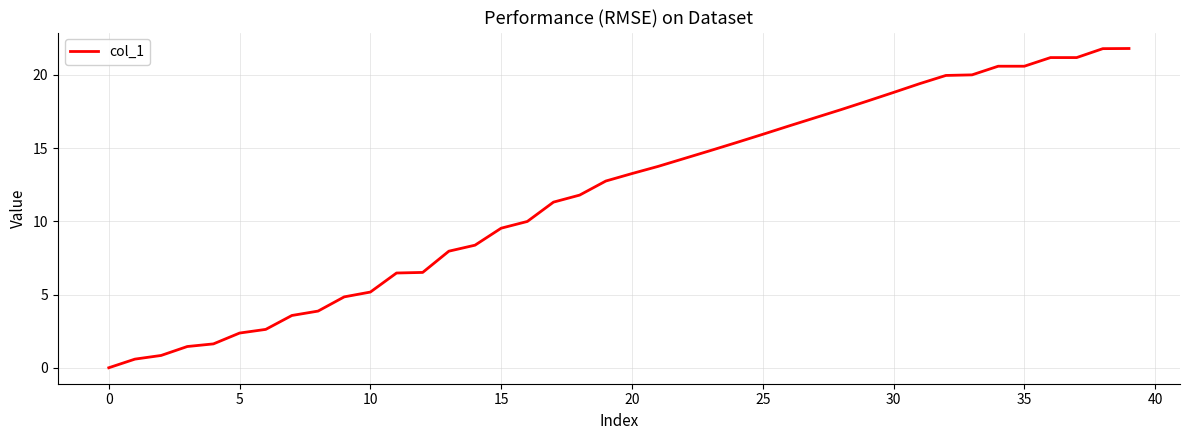

What is the difference between the maximum and minimum values?

21.8